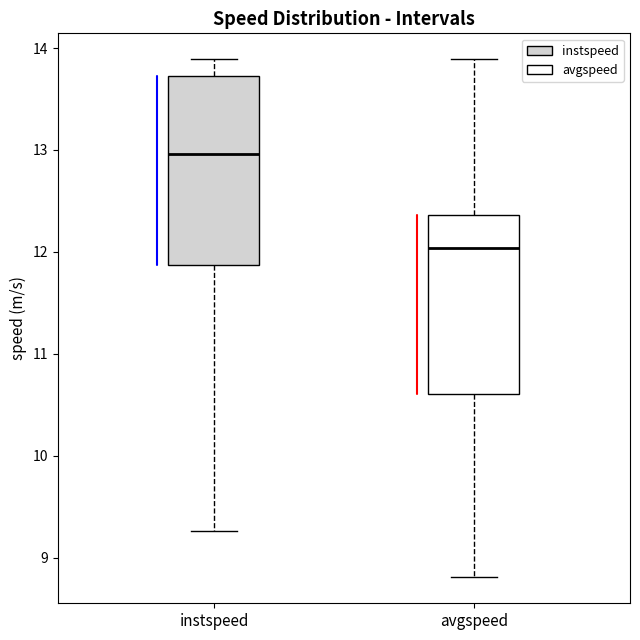

Which box's median line is the lowest?

avgspeed